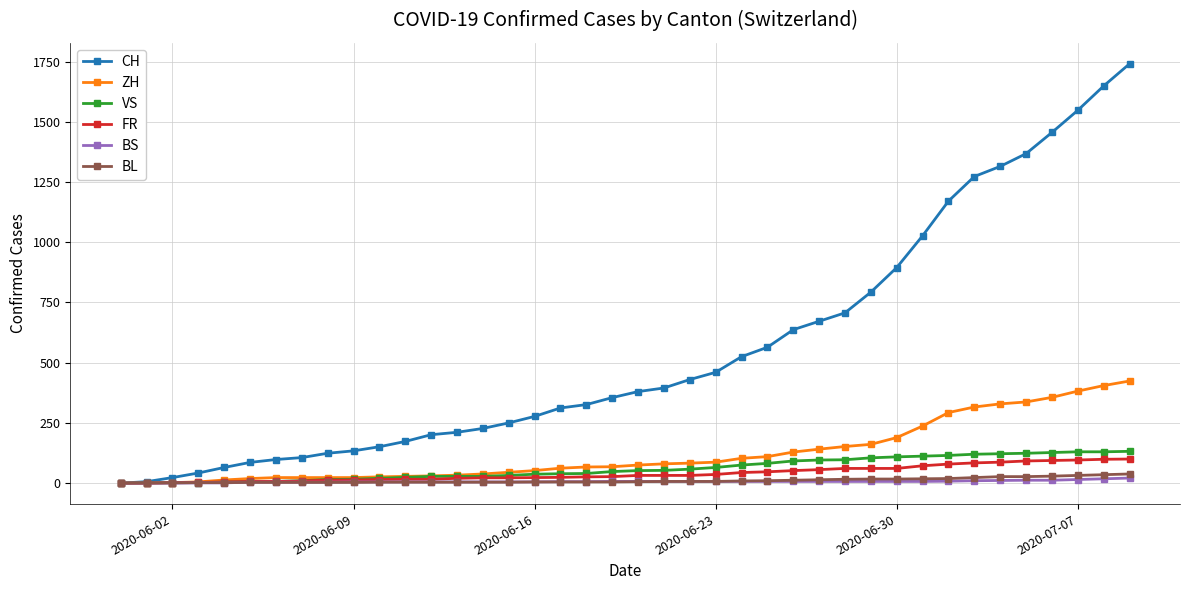

What is the sum of all BS values?

268